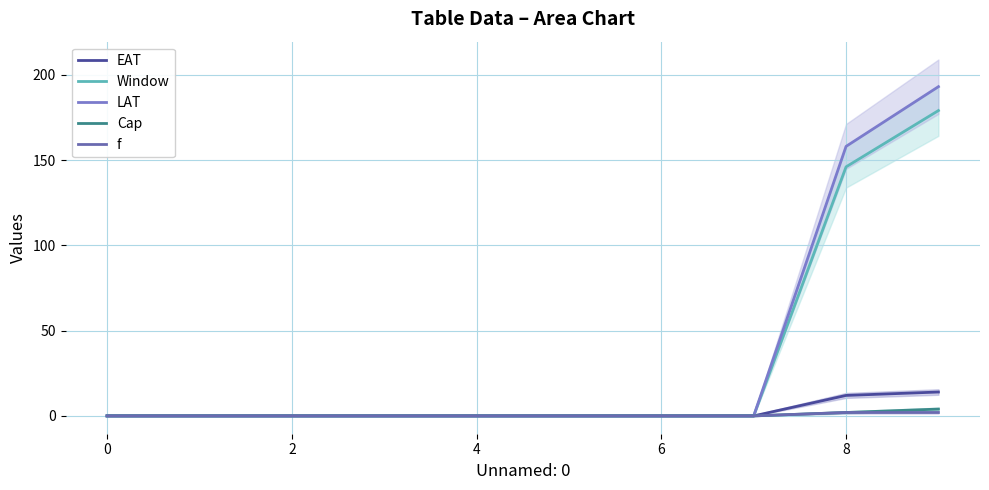

True or false: Window and EAT cross at least once.

False